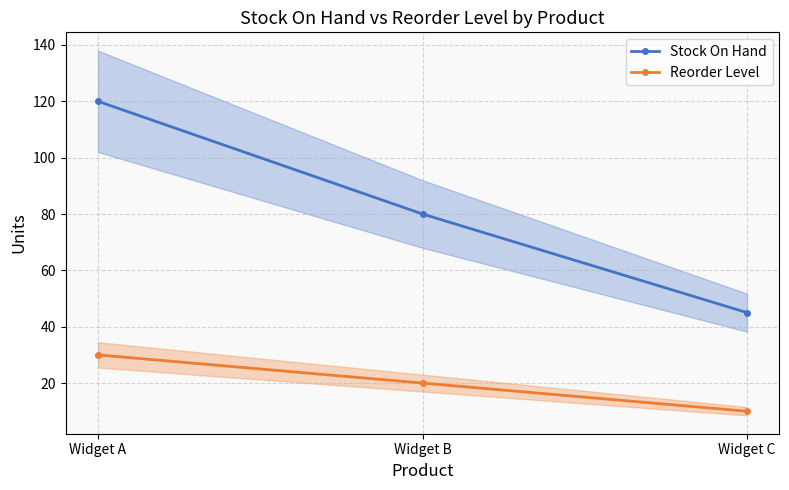

What is the difference between the highest and lowest values at Widget B?

60